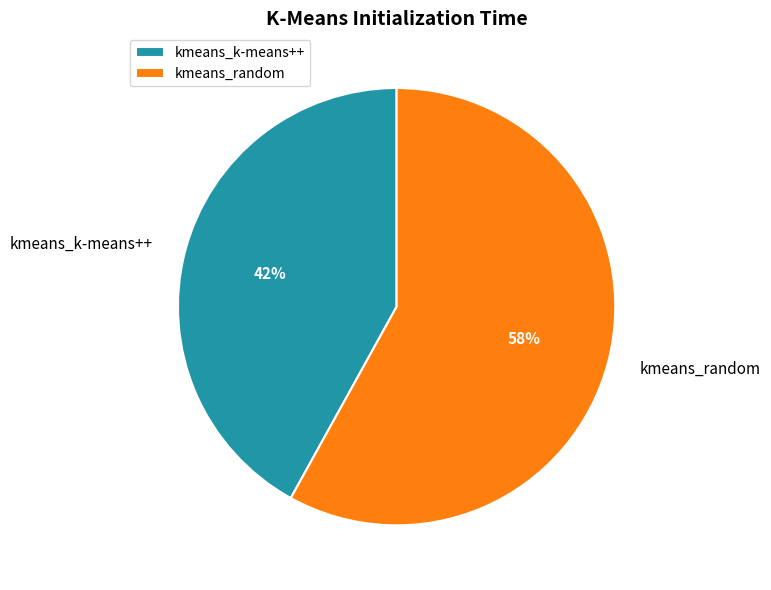

What is the smallest slice in the pie chart?

kmeans_k-means++